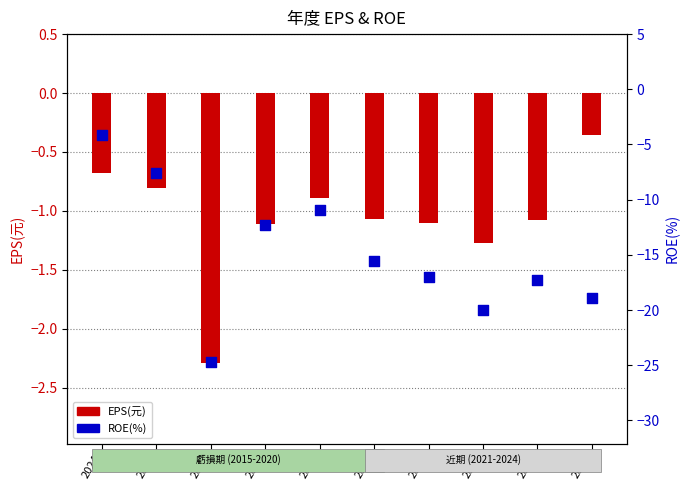

At which category is the sum across all series the highest?

2024